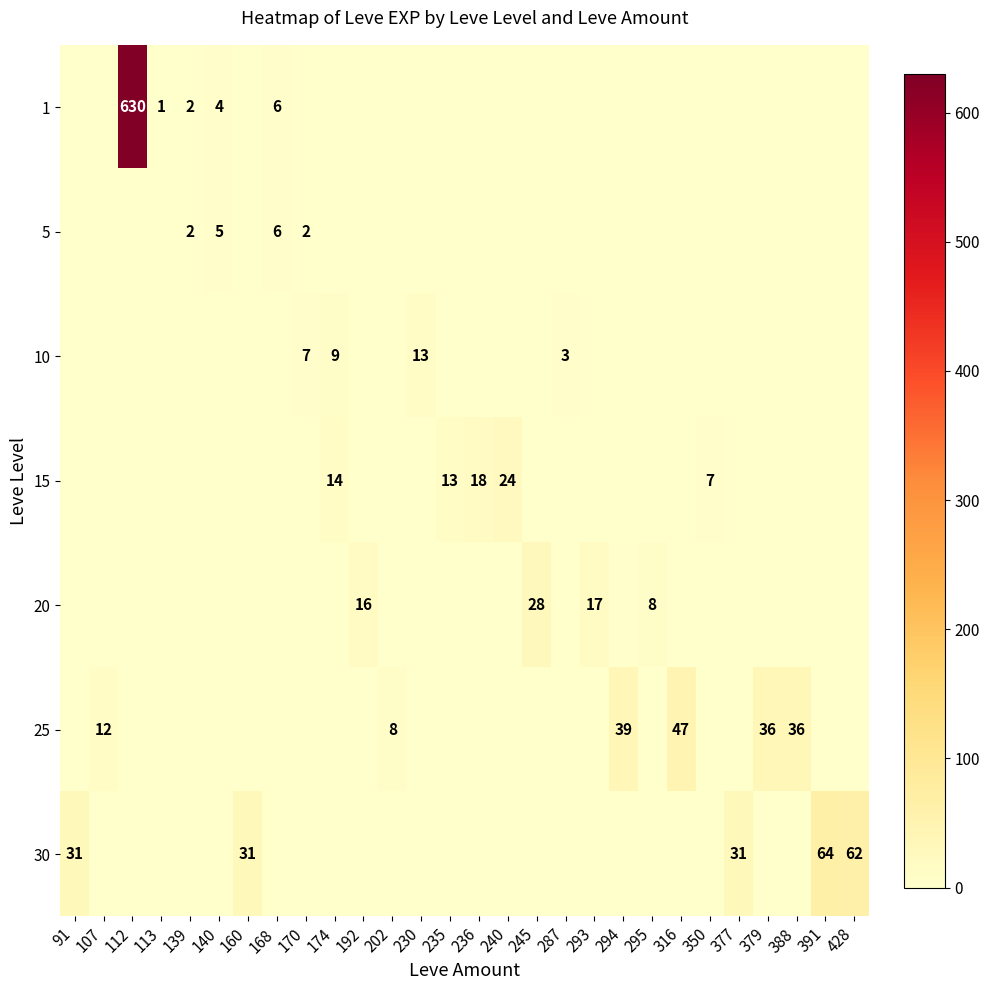

How many distinct data groups are displayed?

7